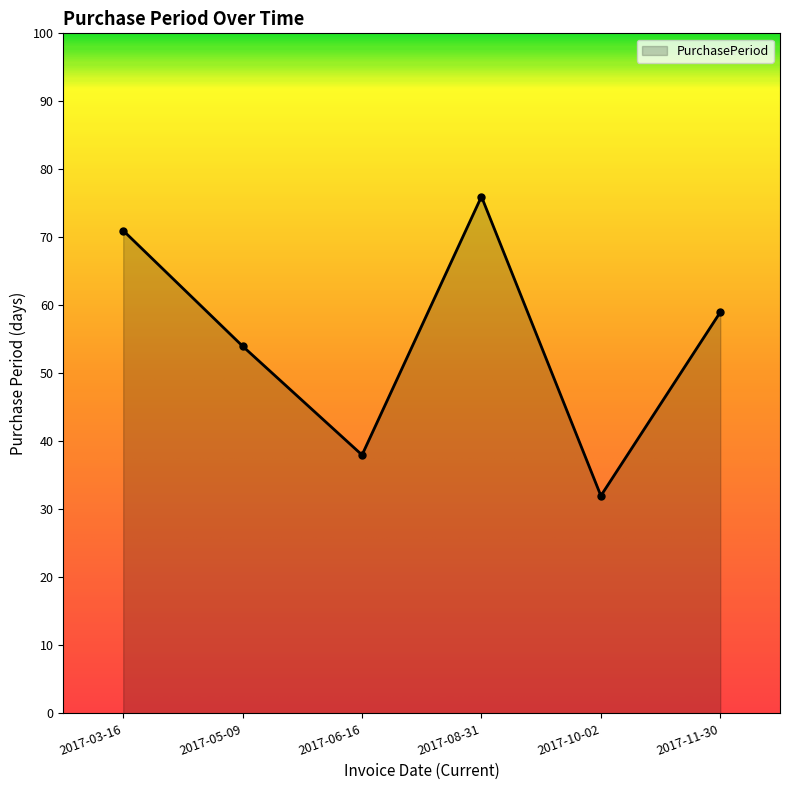

What is the difference between the values at 2017-11-30 and 2017-10-02?

27